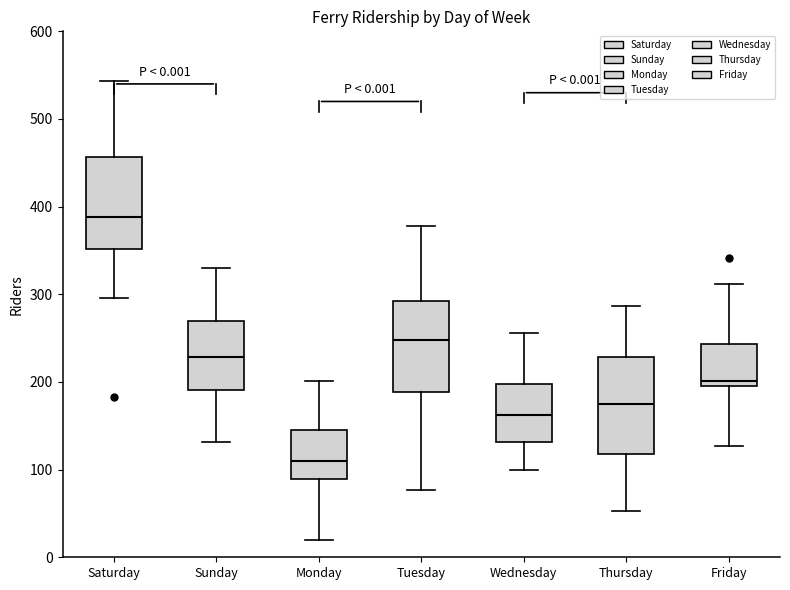

Which box has the highest median line?

Saturday